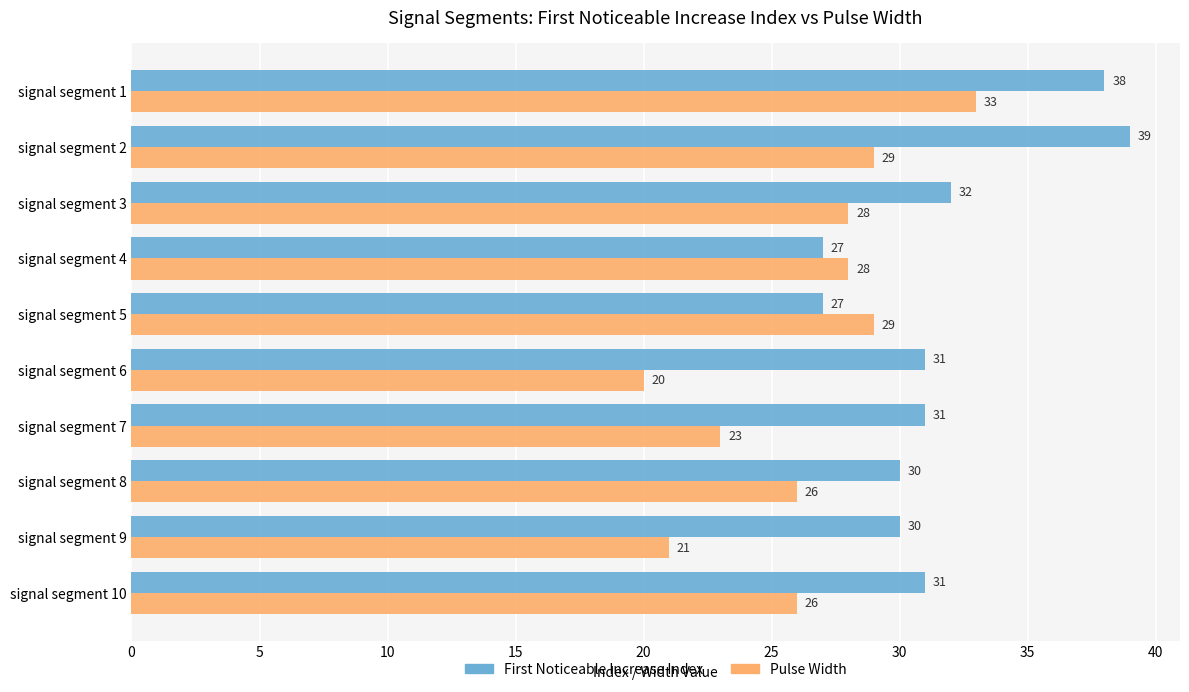

What are all the series names shown in the legend?

First Noticeable Increase Index, Pulse Width